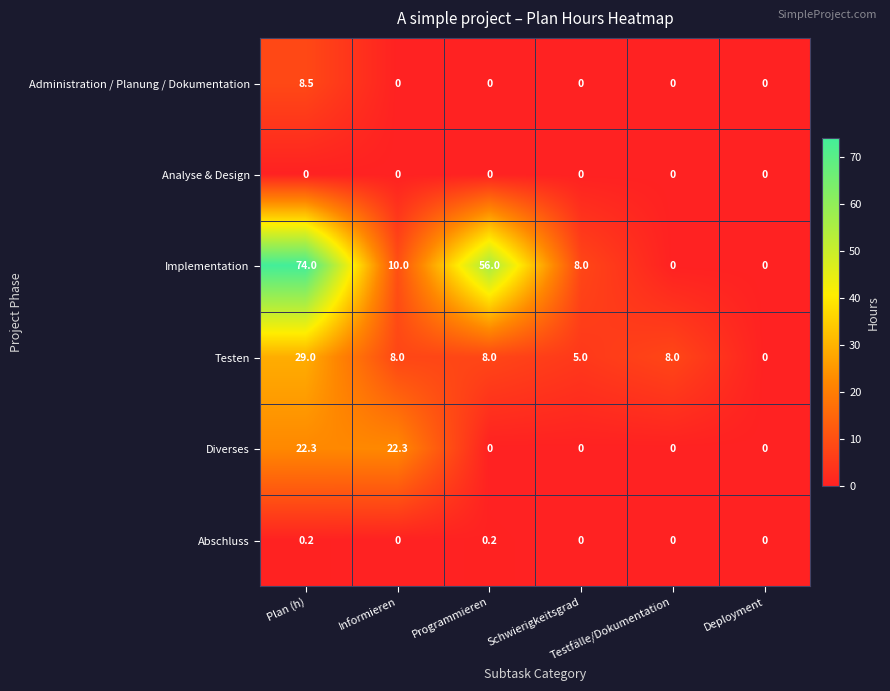

What is the sum of all Testen values?

58.0